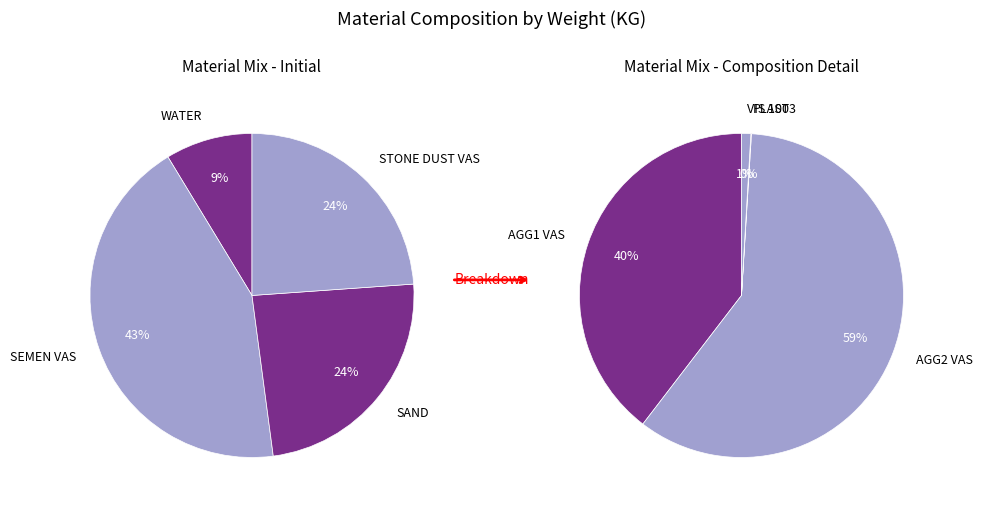

Which category has the smallest portion of the pie?

PLAST